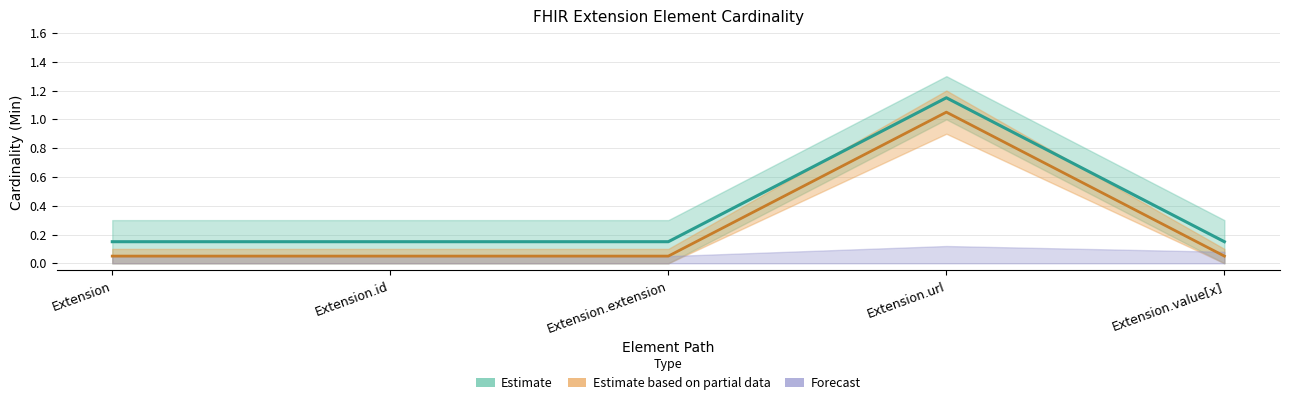

At which label is Min closest to 0?

Extension